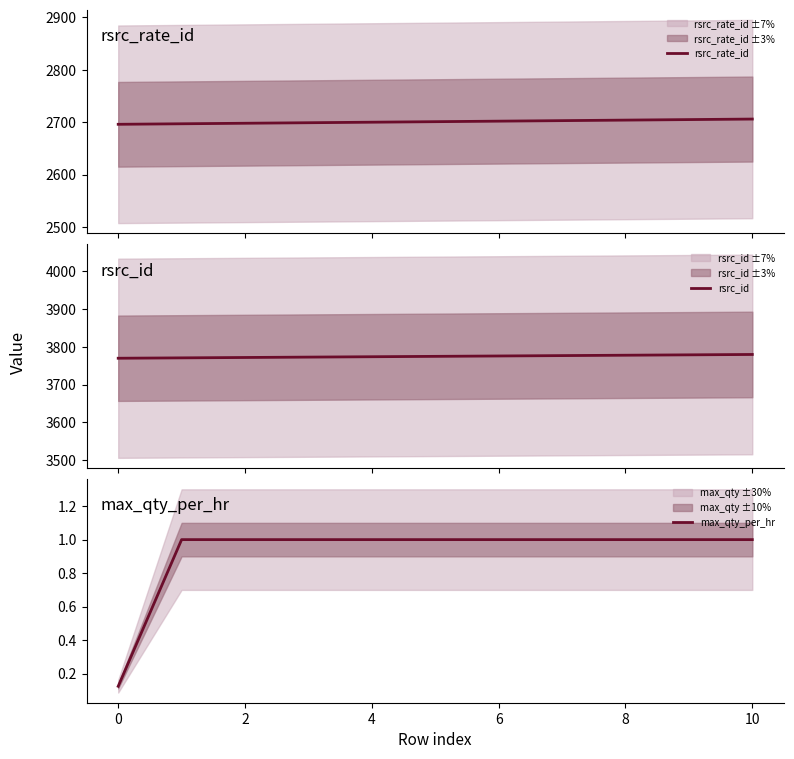

The max_qty_per_hr series shows 1.8 at 8. True or false?

False